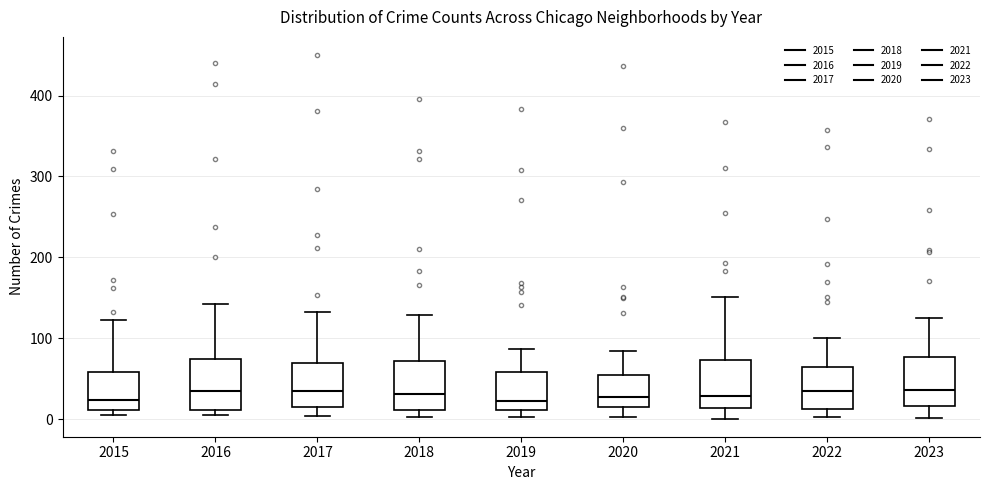

Reading left to right, transcribe this box plot: for each box, give where its median line is, the range the box spans, and where its two whiskers end, as read against the y-axis. The values are not printed on the chart, so give them approximately, as read against the axis.

2015: median 20, box 10 to 60, whiskers 10 (just below the box's lower edge) to 120
2016: median 40, box 10 to 70, whiskers 10 (just below the box's lower edge) to 140
2017: median 40, box 20 to 70, whiskers 0 to 130
2018: median 30, box 10 to 70, whiskers 0 to 130
2019: median 20, box 10 to 60, whiskers 0 to 90
2020: median 30, box 20 to 60, whiskers 0 to 80
2021: median 30, box 10 to 70, whiskers 0 to 150
2022: median 40, box 10 to 70, whiskers 0 to 100
2023: median 40, box 20 to 80, whiskers 0 to 130